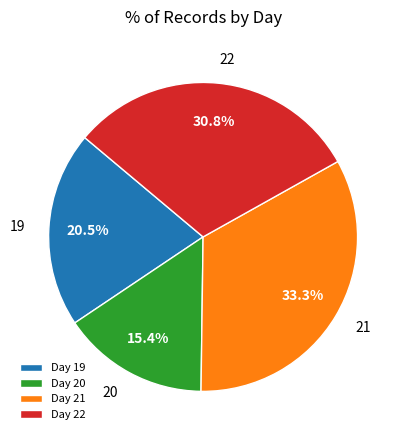

Between Day 21 and Day 19, which is larger?

Day 21